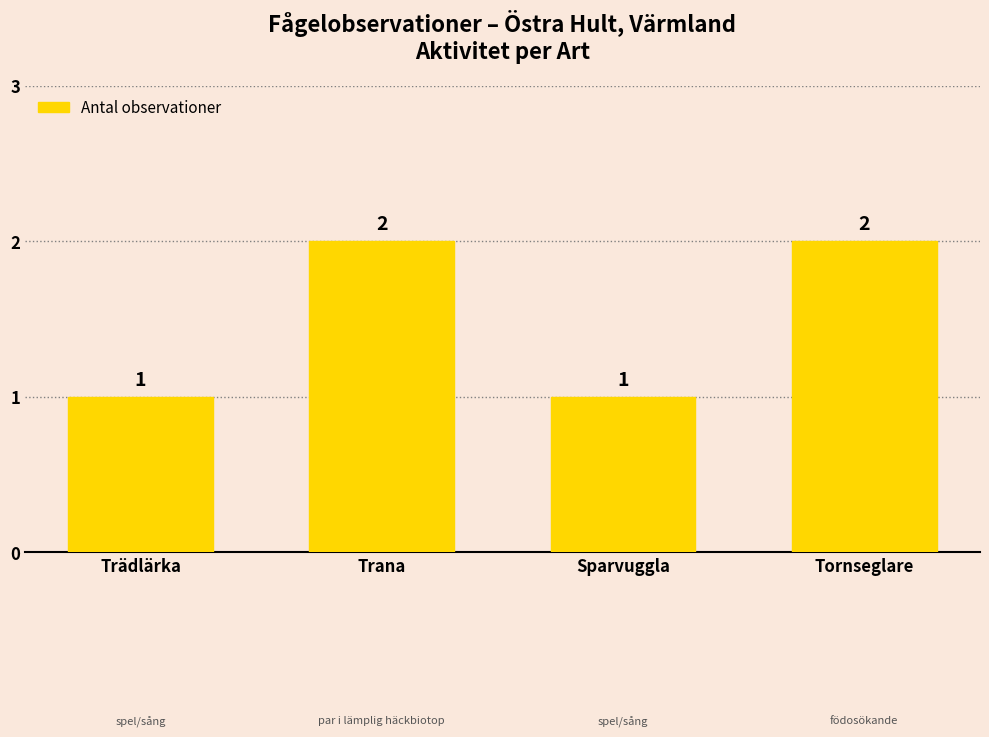

Count the values in the range 1 to 2.

4